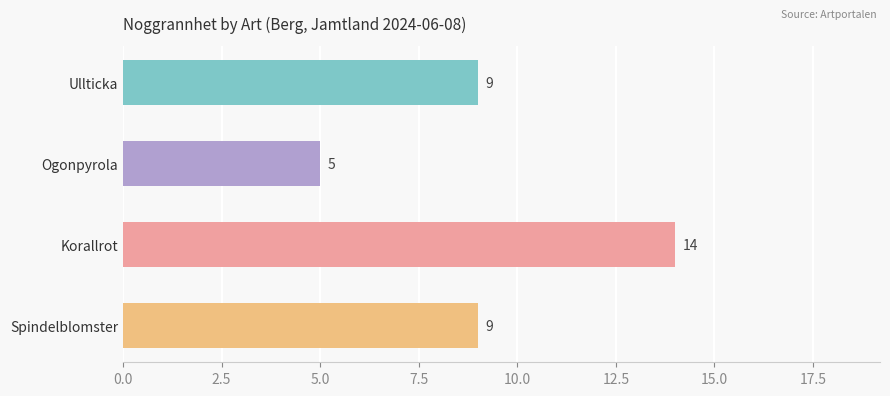

How many values are between 9 and 14?

3